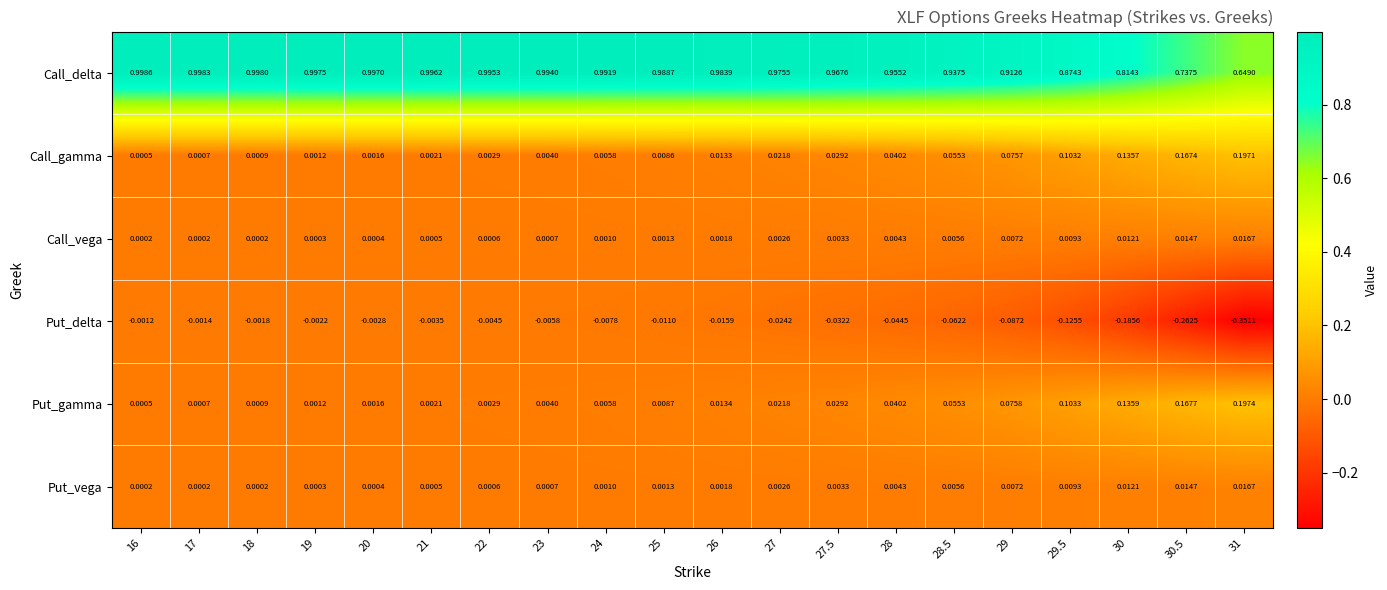

Is the value of Put_delta at 19 greater than the value of Put_vega at 29?

No